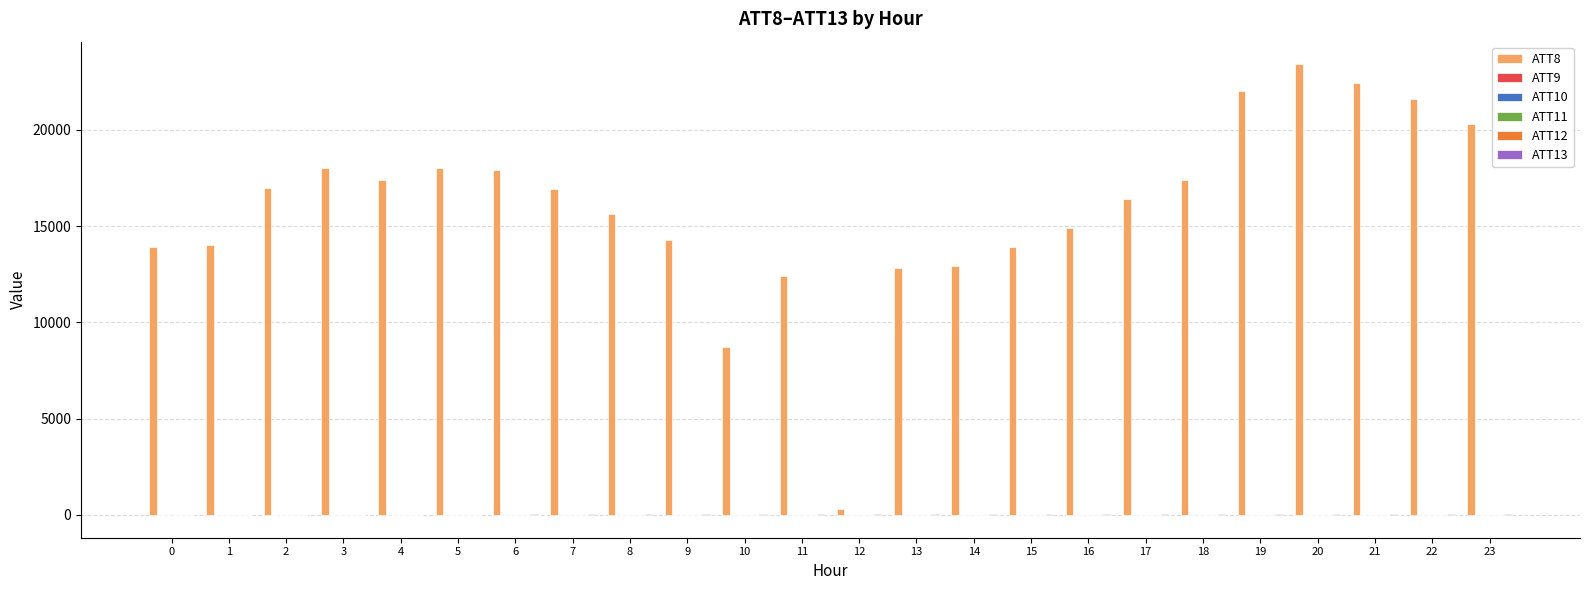

Which series has the largest total across all categories?

ATT8